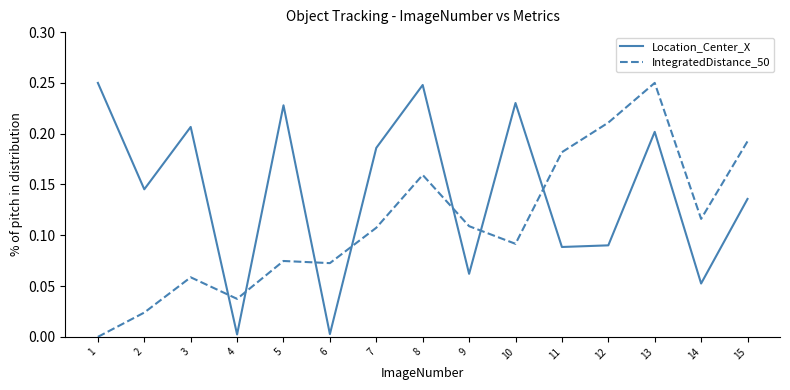

What is the sum of all IntegratedDistance_50 values?

1.7